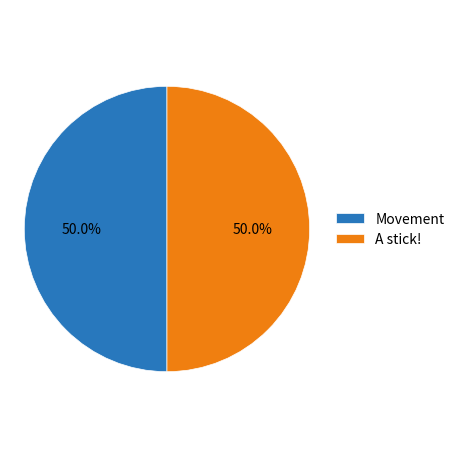

To the nearest percent, what is the difference between the largest and smallest slice percentages?

0%